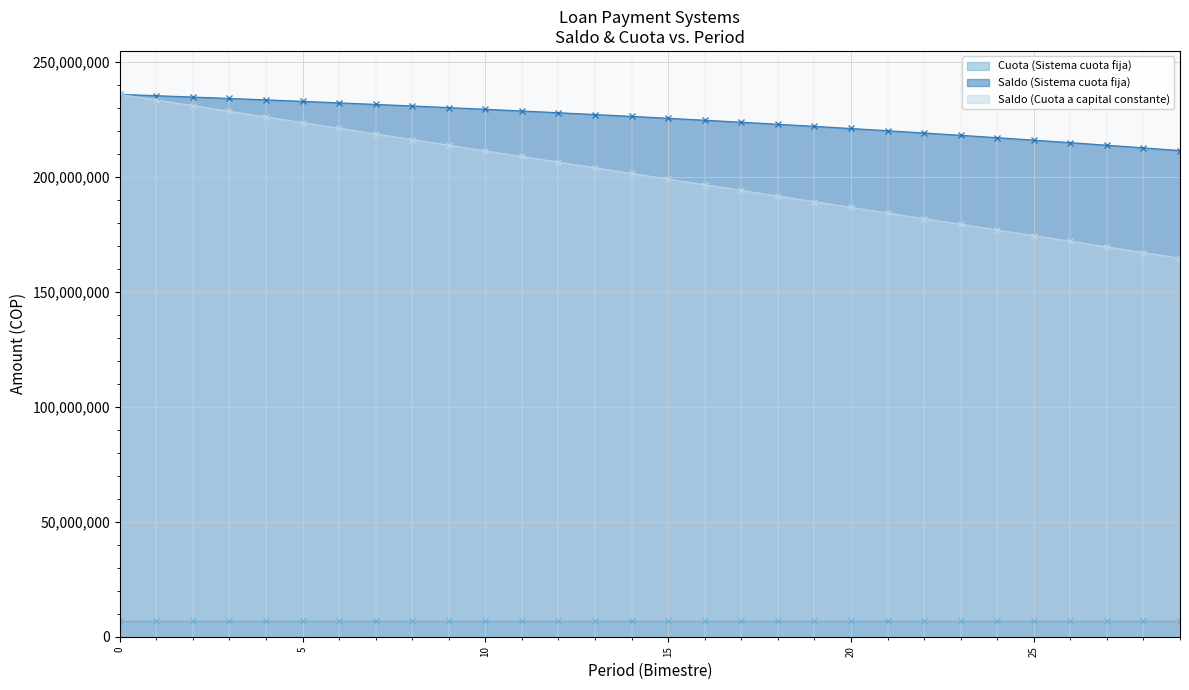

What is the maximum value shown in the chart?

236000000.0